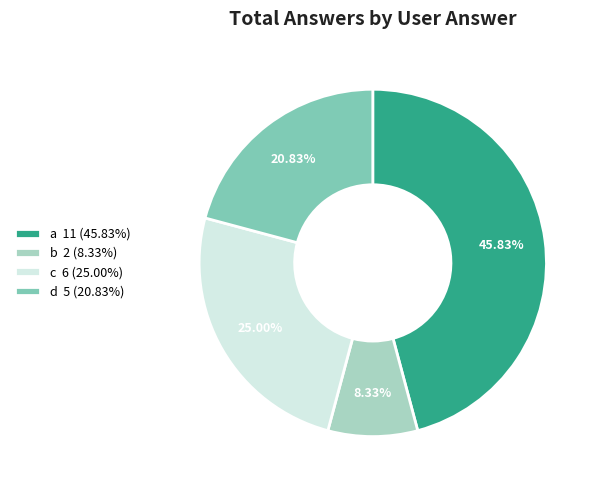

How many segments does this pie chart have?

4